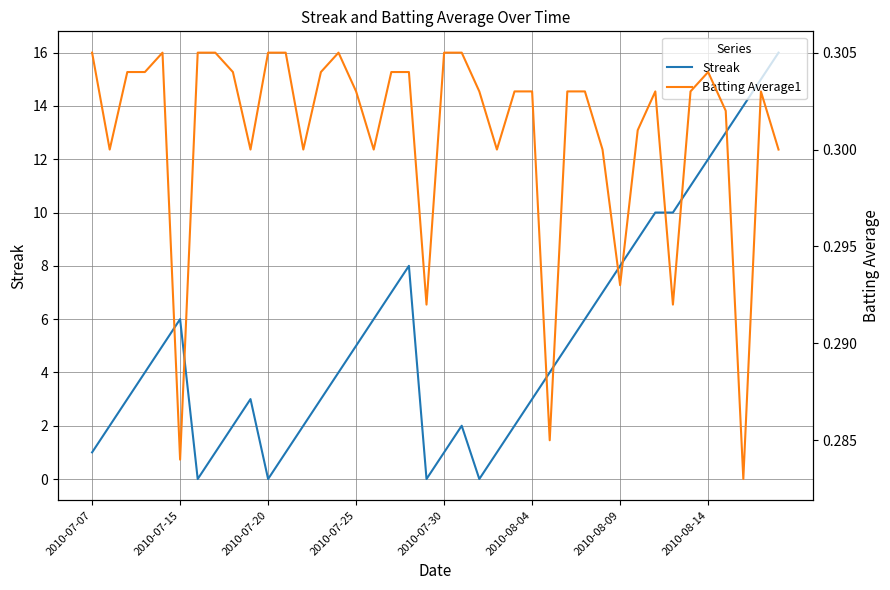

In Batting Average1, how many points are lower than both neighbors (excluding endpoints)?

11